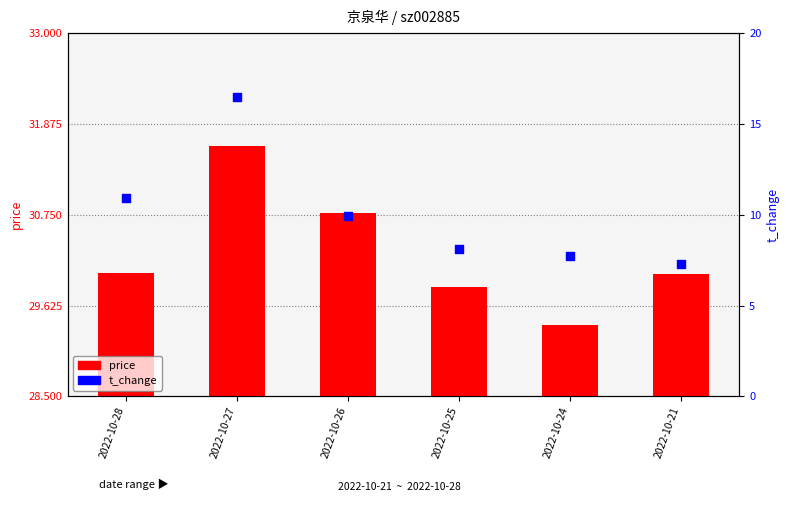

Is the value of price at 2022-10-24 greater than the value of t_change at 2022-10-25?

Yes